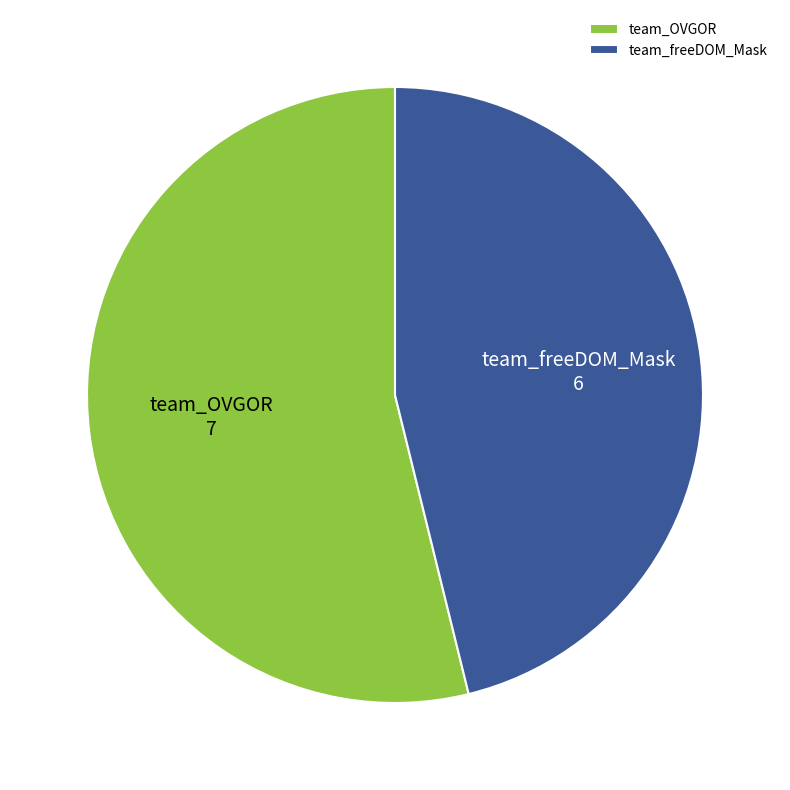

Is team_OVGOR the majority of the pie?

Yes